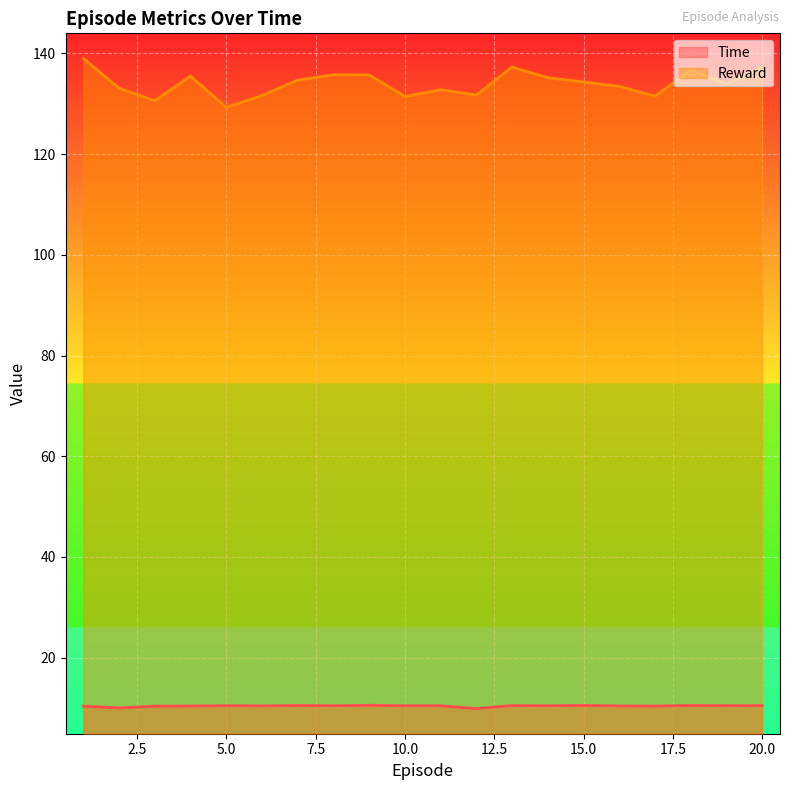

Is it true that Reward equals 237.0 at 15.0?

False